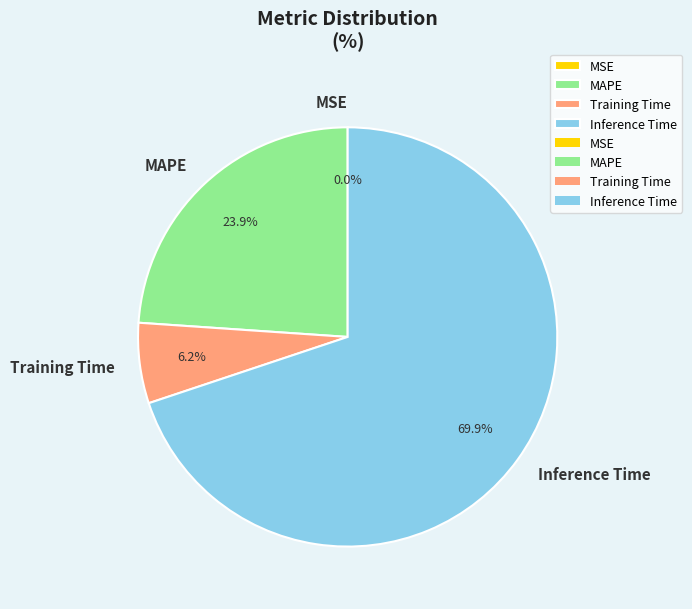

What percentage do Training Time and MAPE together represent?

30.1%